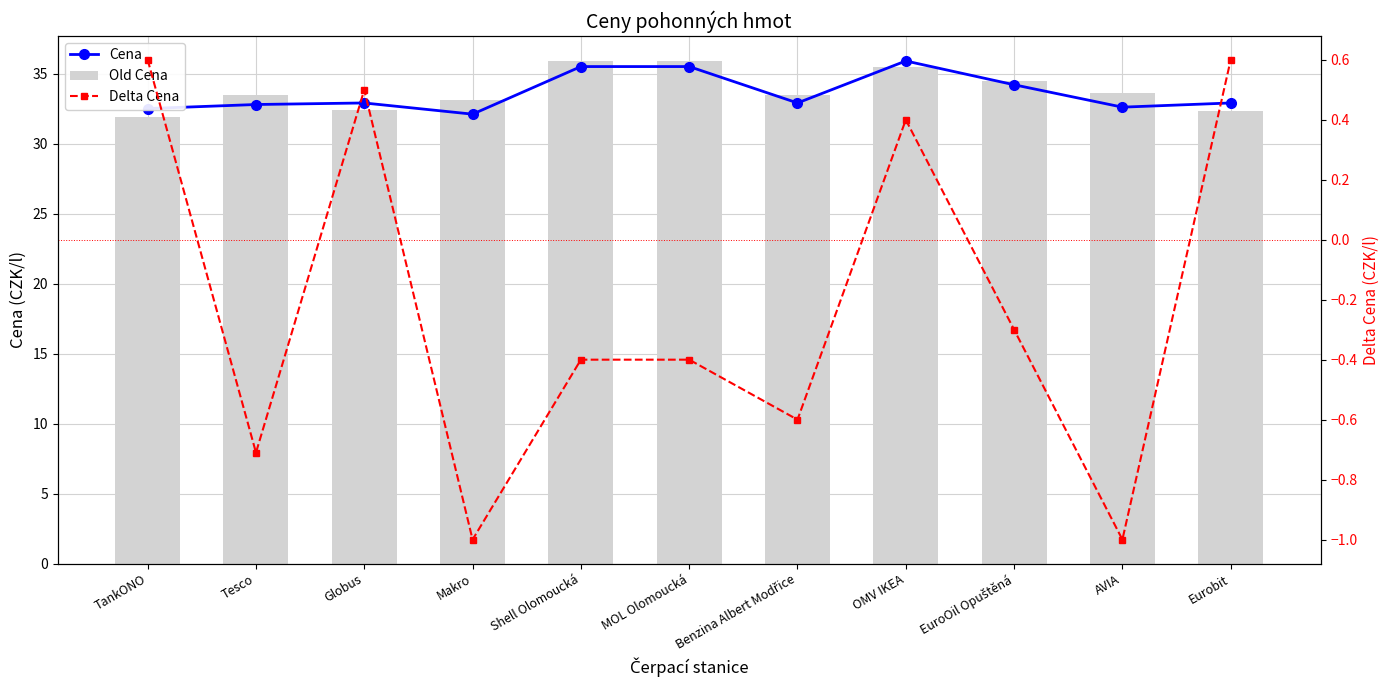

What is the sum of all Old Cena values?

372.1